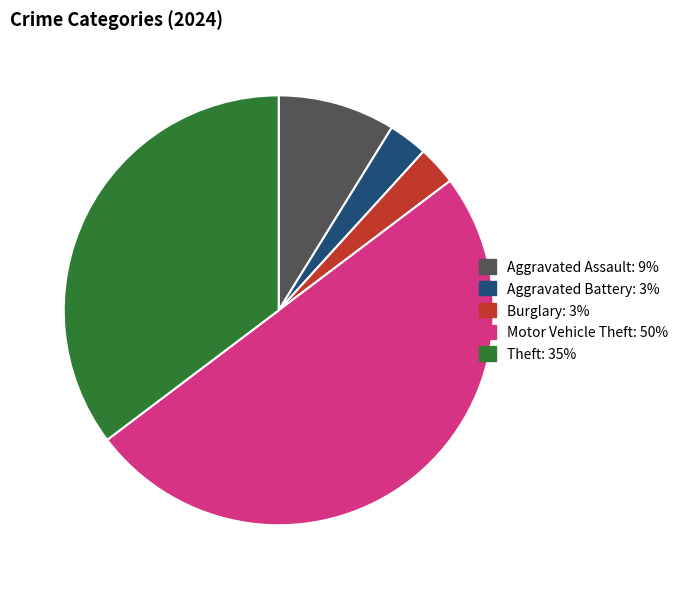

How many slices are in this pie chart?

5